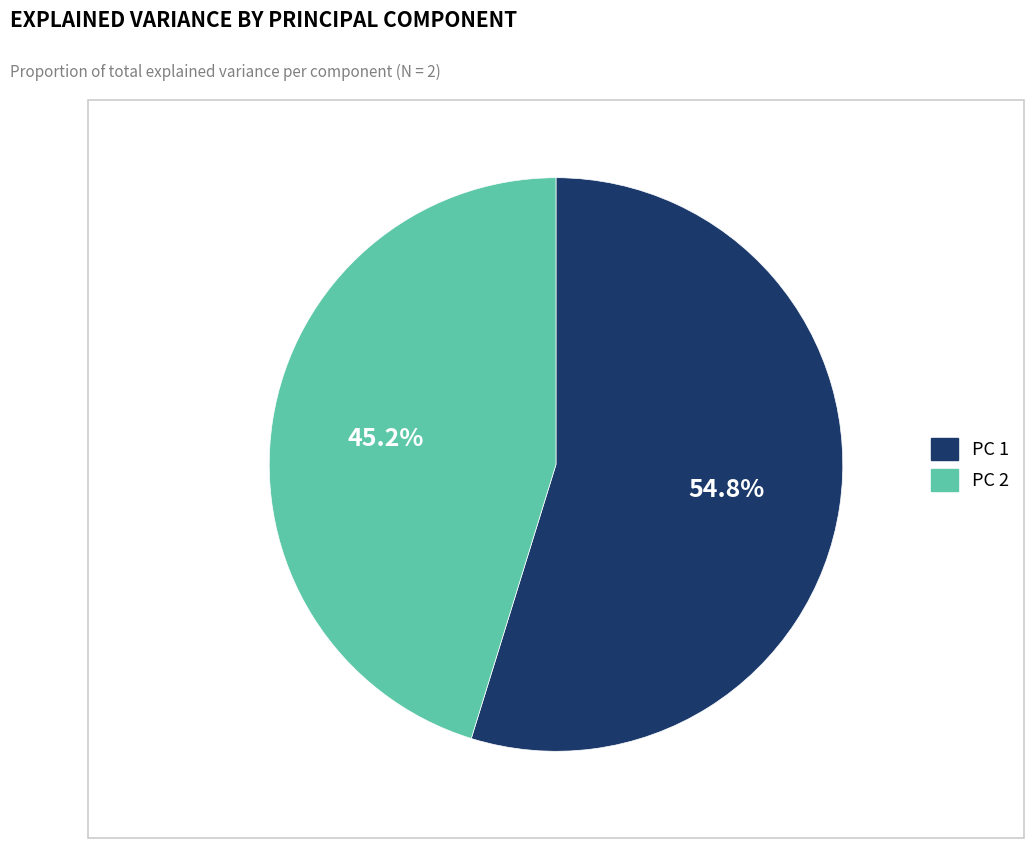

Between PC 2 and PC 1, which is larger?

PC 1